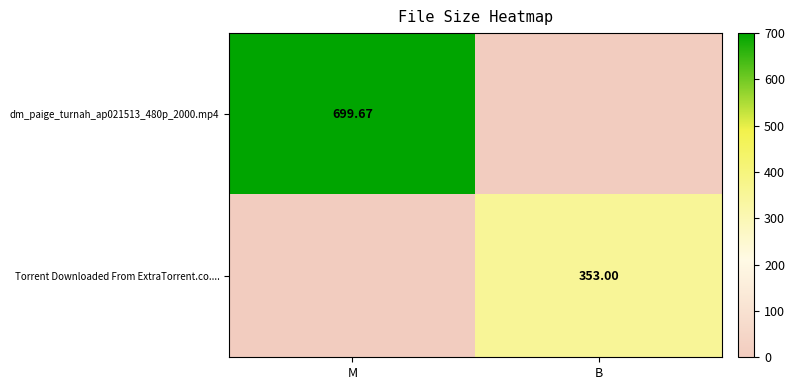

Between B and M, which is larger?

M